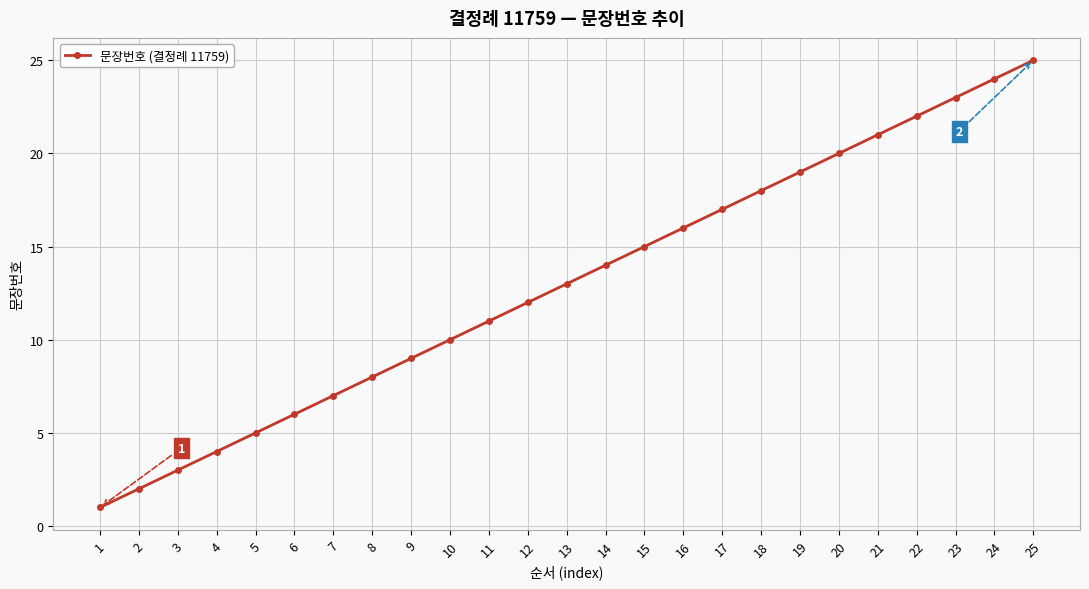

What is the sum of all values?

325